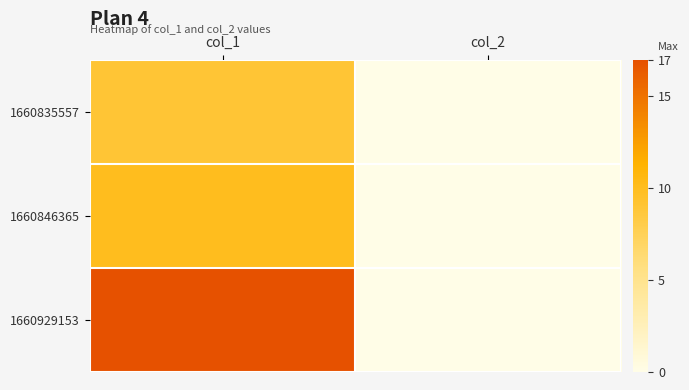

Reading left to right, list all the values displayed in this chart.

1660835557: col_1=9	col_2=0
1660846365: col_1=10	col_2=0
1660929153: col_1=17	col_2=0